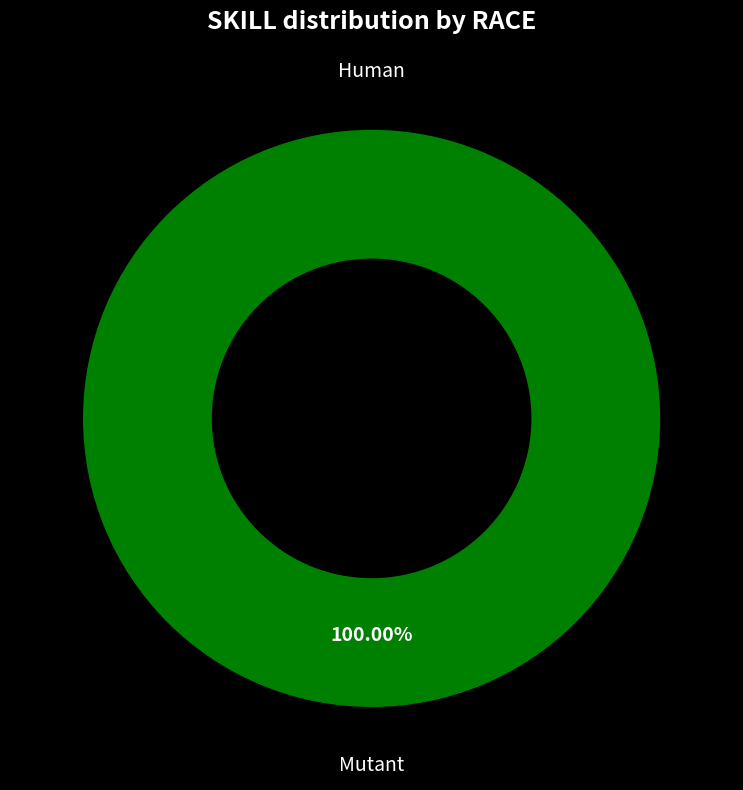

True or false: Mutant accounts for 100% of the total.

True